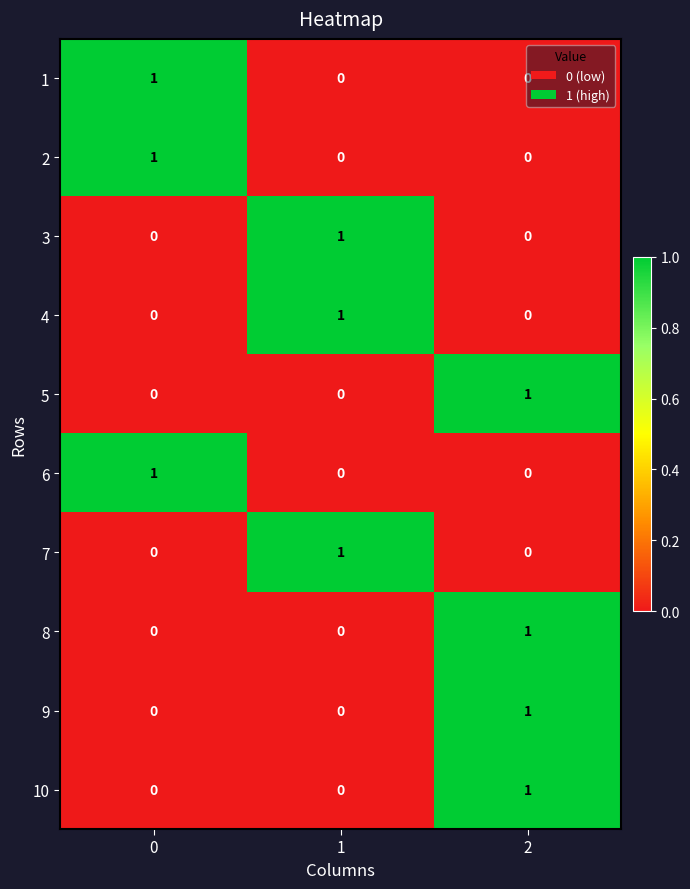

At which category is the sum across all series the highest?

2